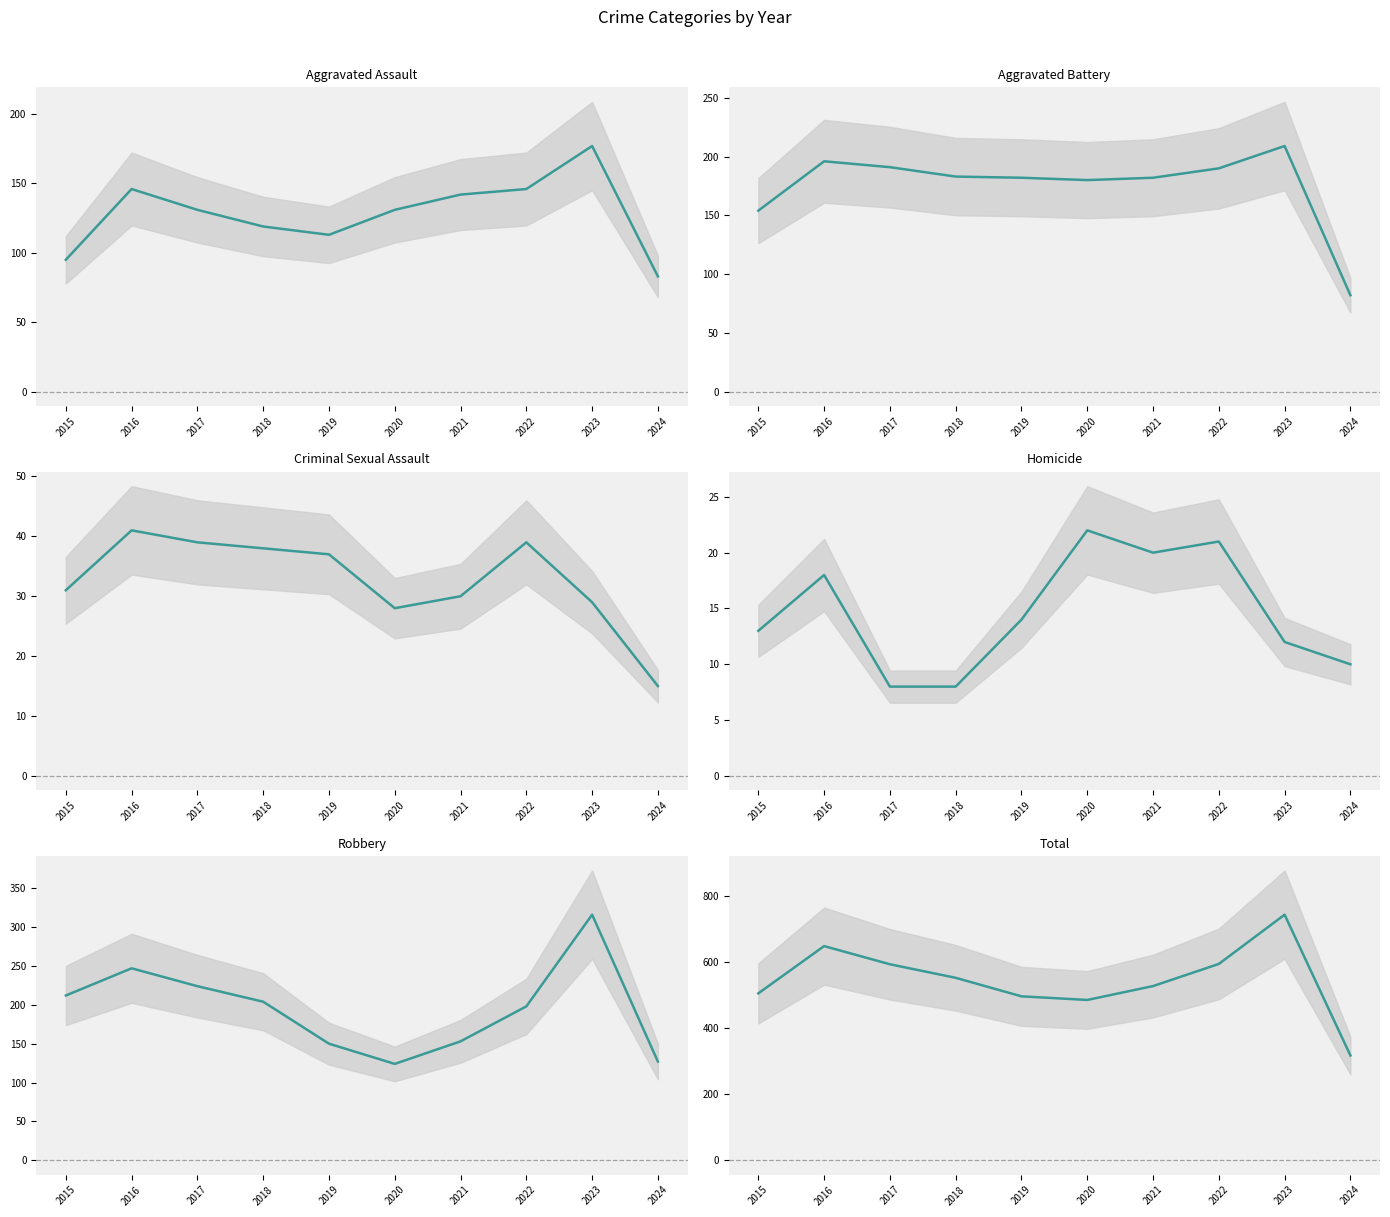

Which series has the largest total across all categories?

Total